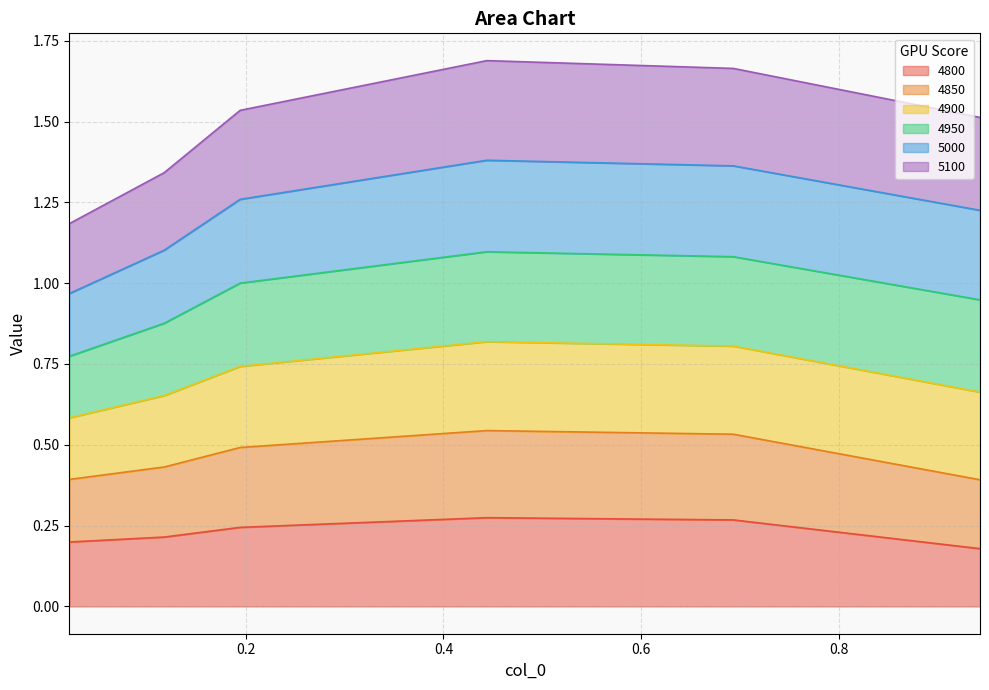

True or false: 5100 and 4850 cross at least once.

False